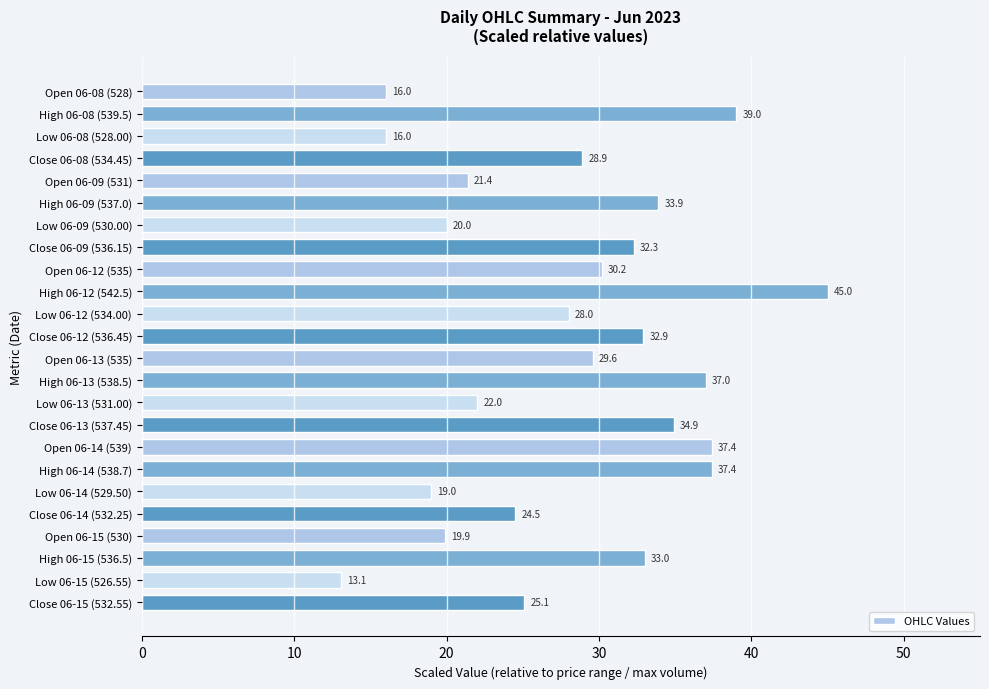

What is the greatest value displayed?

45.0